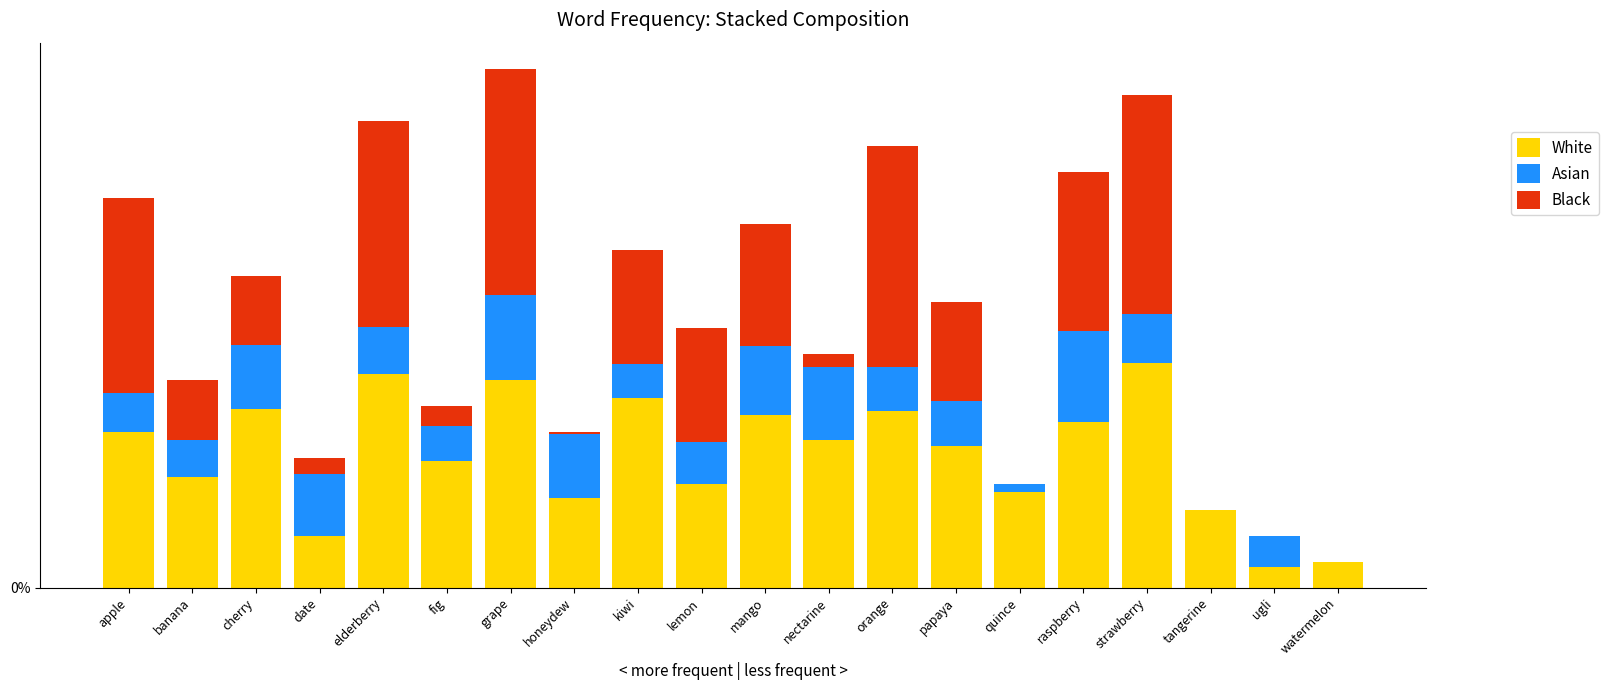

Which series has the widest spread of values?

Black